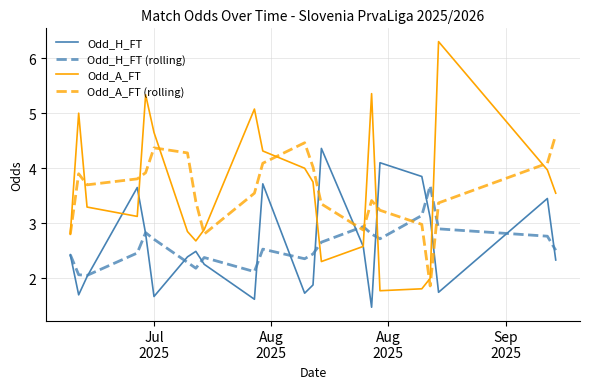

Which series has the widest spread of values?

Odd_A_FT